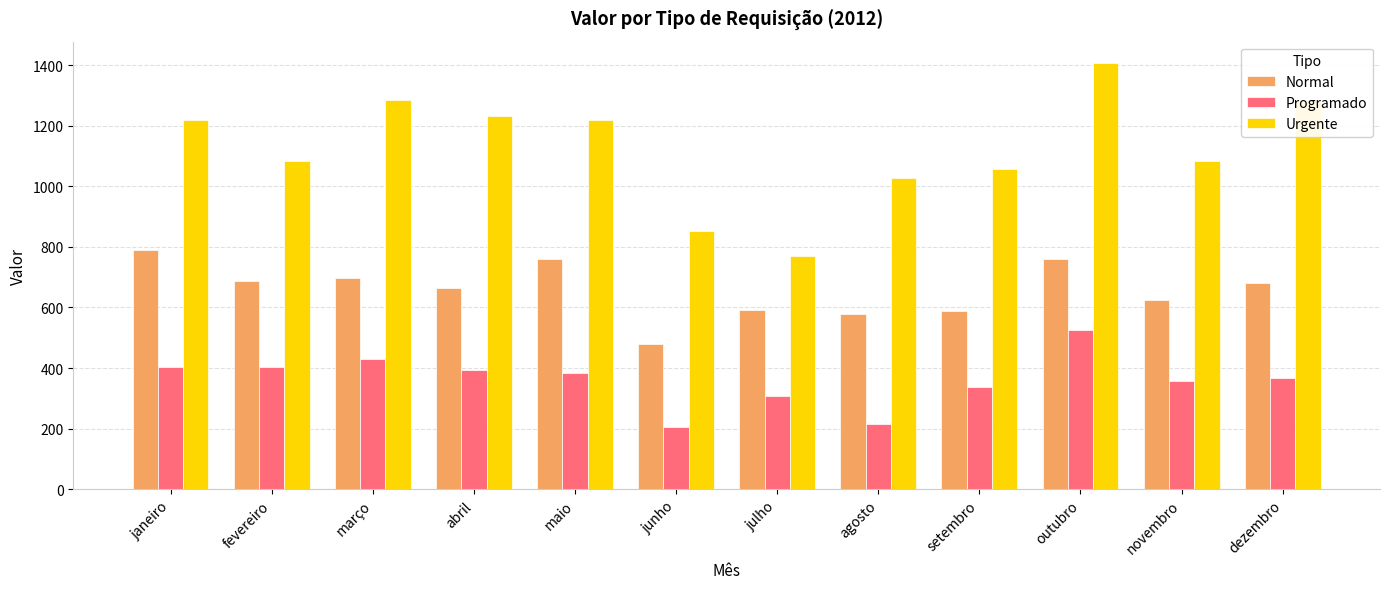

What are all the series names shown in the legend?

Normal, Programado, Urgente